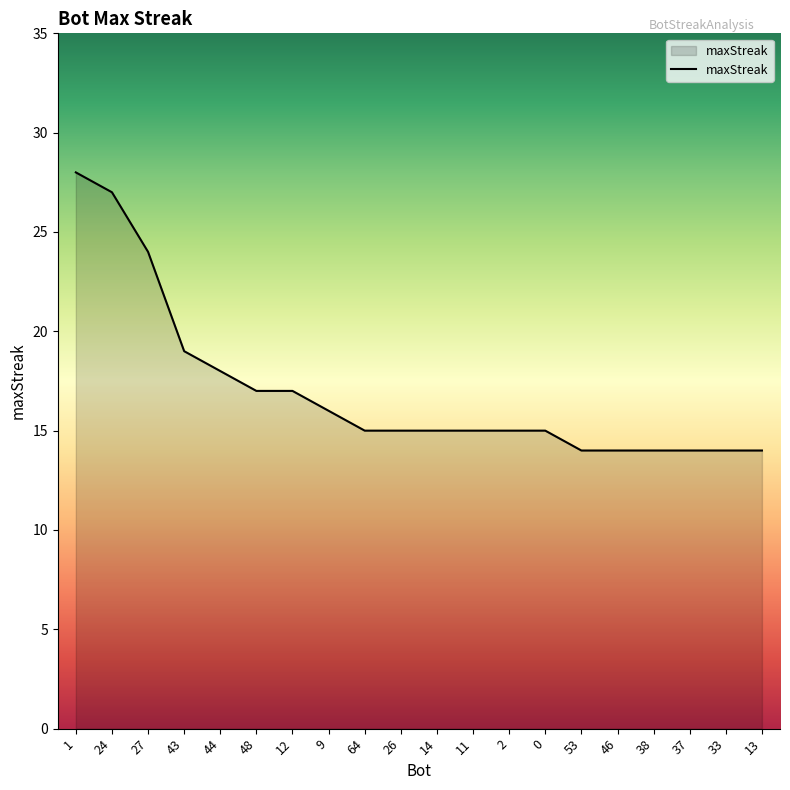

At which category does the chart reach its peak across all series?

1